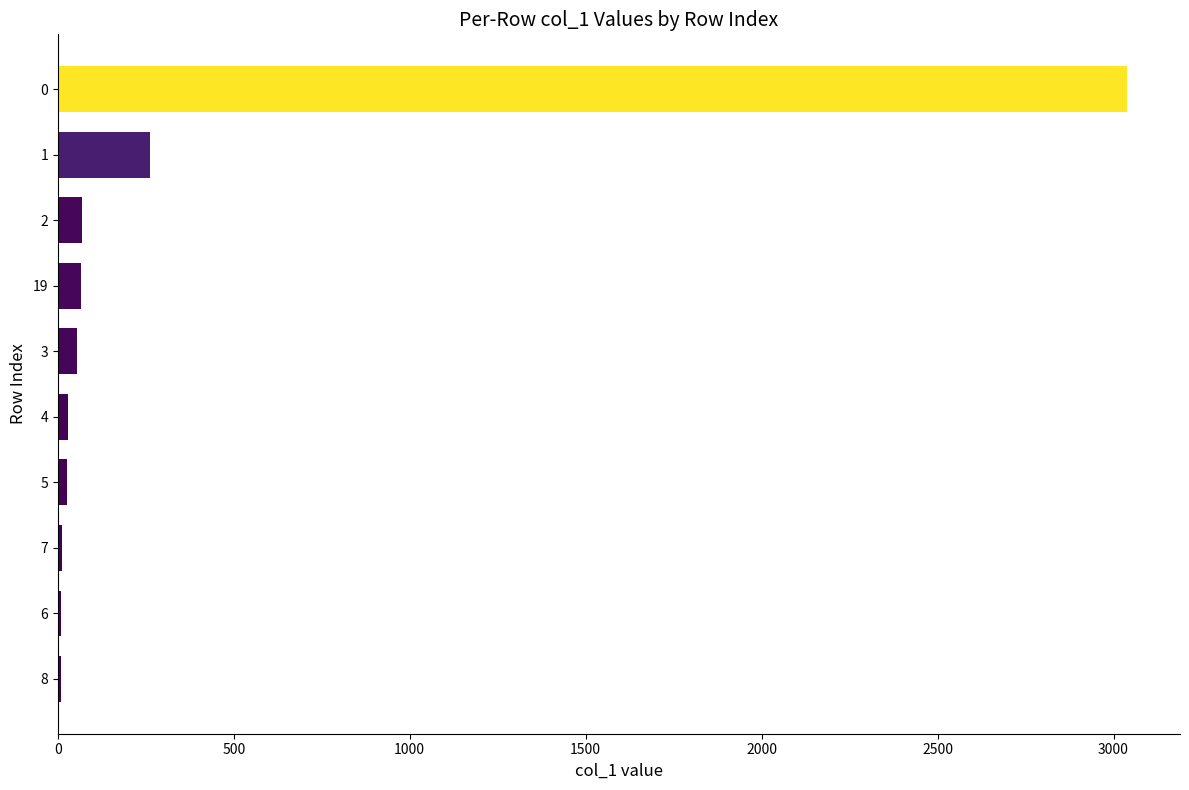

What is the maximum value shown in the chart?

3037